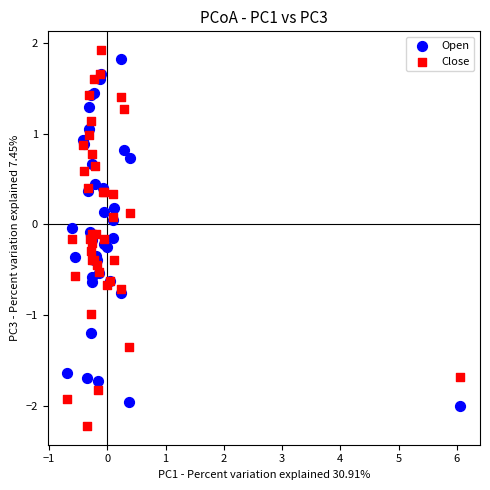

What is the X range (max minus min) for the scatter plot?

6.7